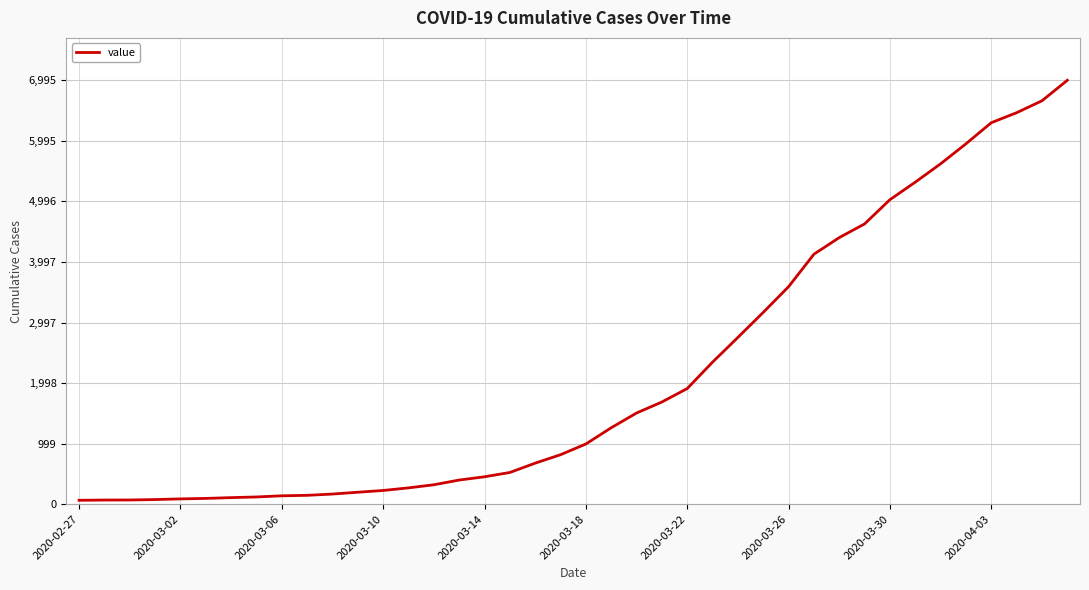

What is the greatest value displayed?

6995